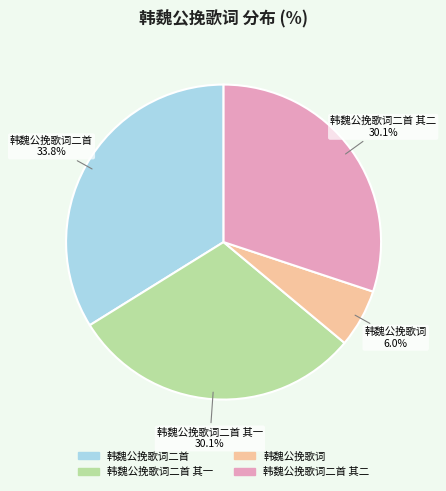

To the nearest percent, what is the difference between the largest and smallest slice percentages?

28%